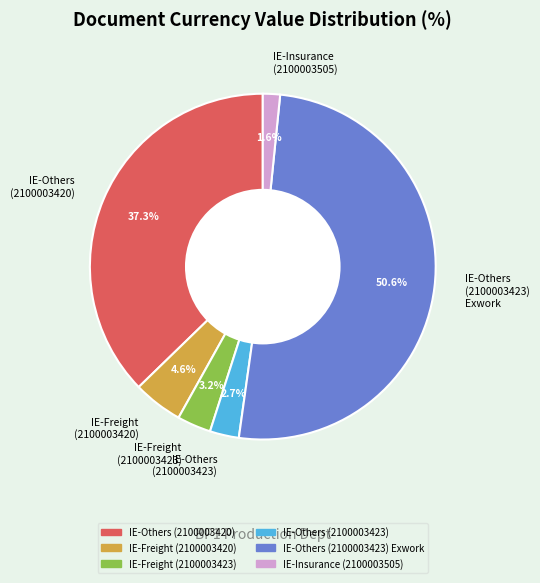

Do IE-Freight (2100003420) and IE-Others (2100003423) together represent more than half of the pie?

No